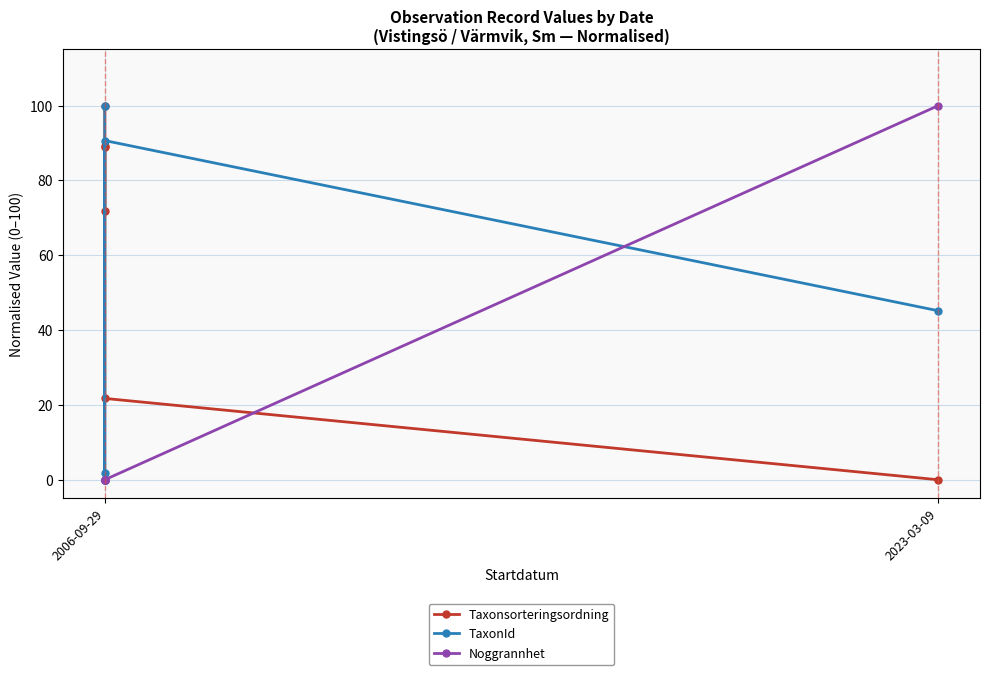

Which category has the highest value across all series?

2006-09-29